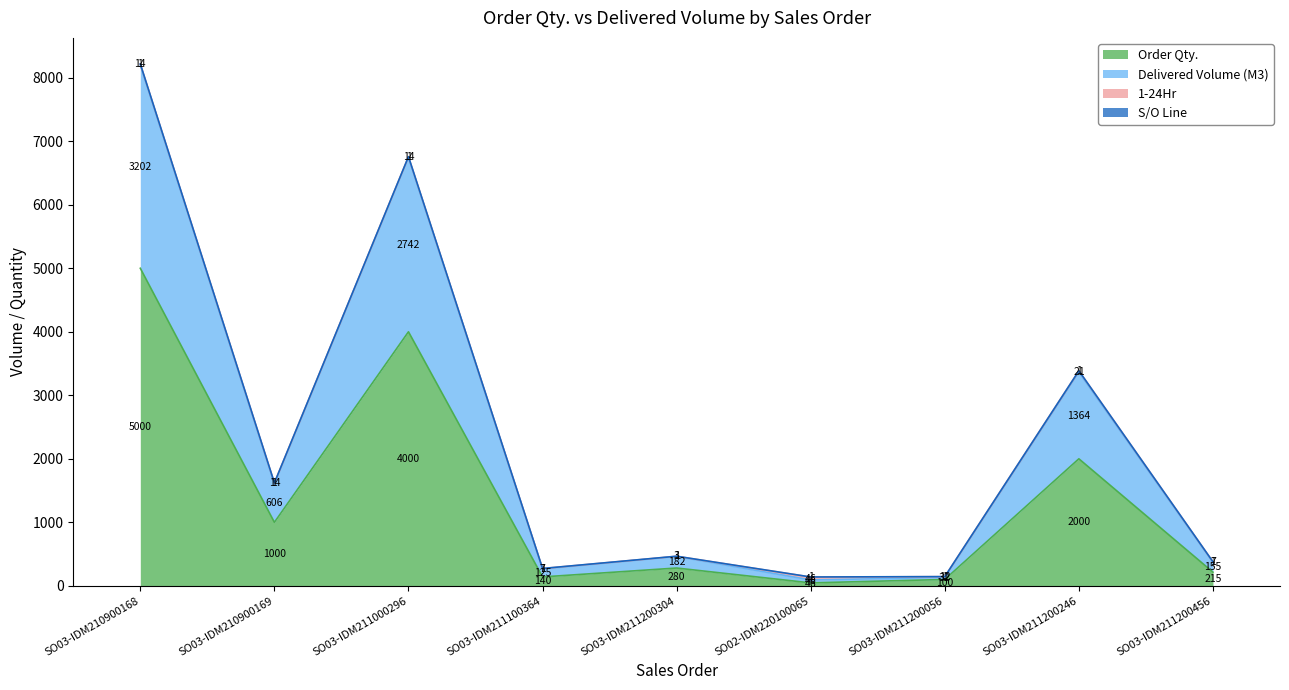

The value of Order Qty. at SO03-IDM211200246 is 477.7. True or false?

False